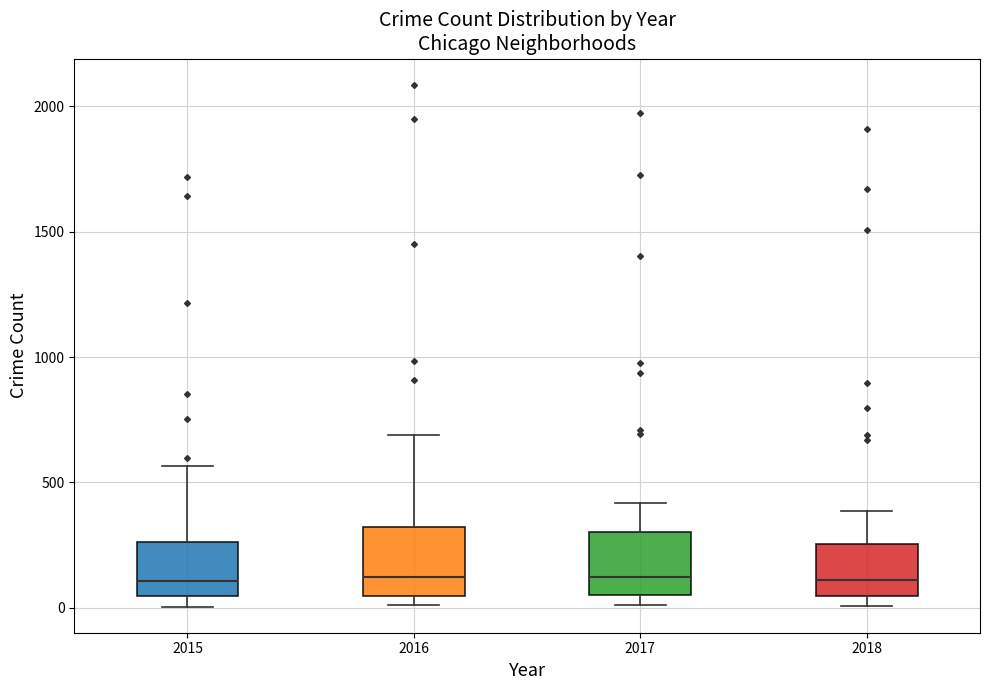

Reading left to right, read every box against the y-axis: the position of its median line, the range the box covers, and the ends of its whiskers. The values are not printed on the chart, so give them approximately, as read against the axis.

2015: median 100, box 50 to 250, whiskers 0 to 550
2016: median 150, box 50 to 300, whiskers 0 to 700
2017: median 100, box 50 to 300, whiskers 0 to 400
2018: median 100, box 50 to 250, whiskers 0 to 400